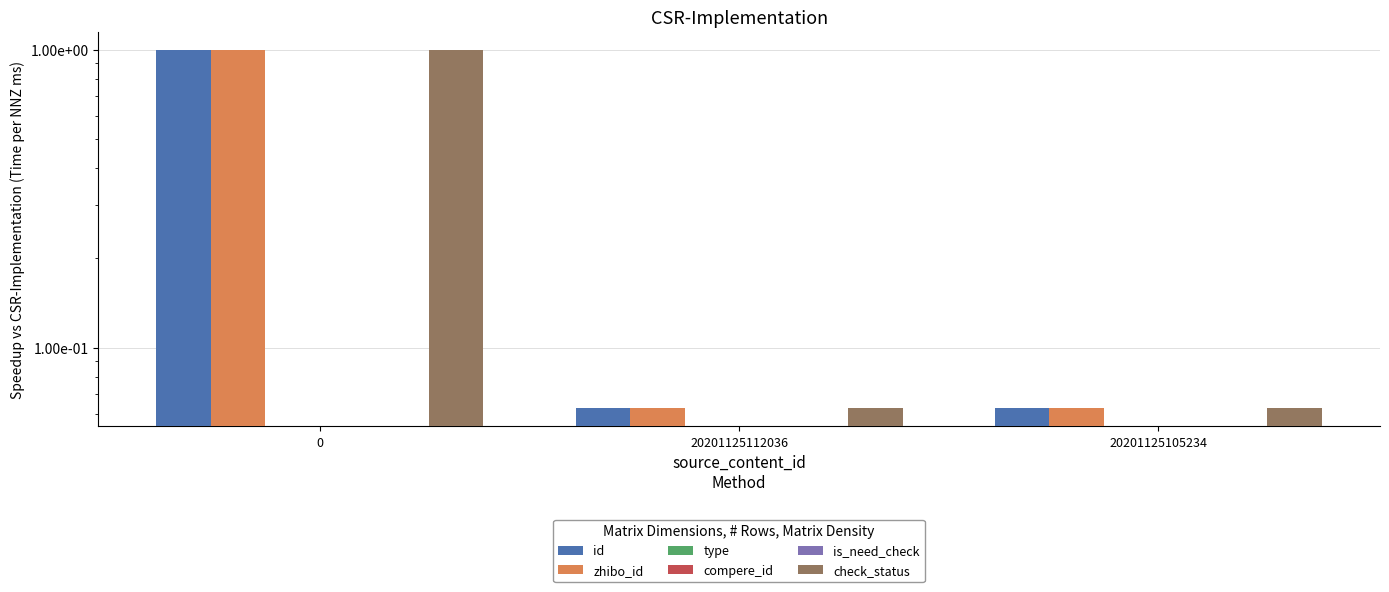

Between 20201125105234 and 20201125112036, which is larger?

20201125112036